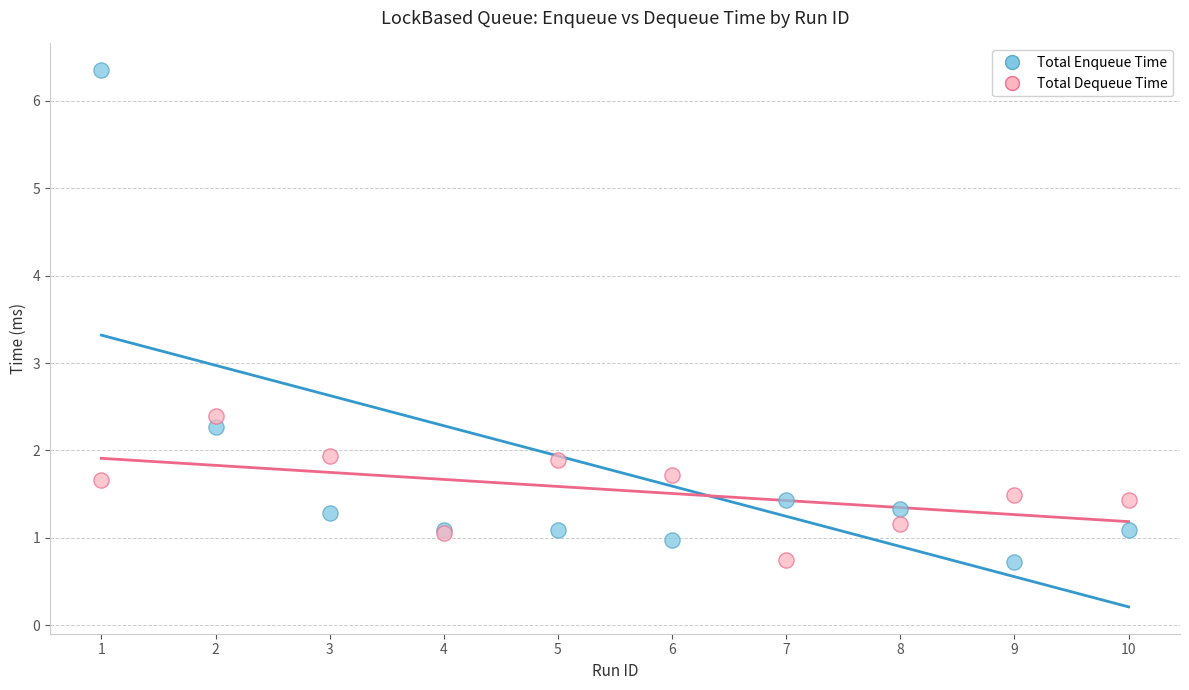

Across all series, what Y value is closest to 3?

2.4